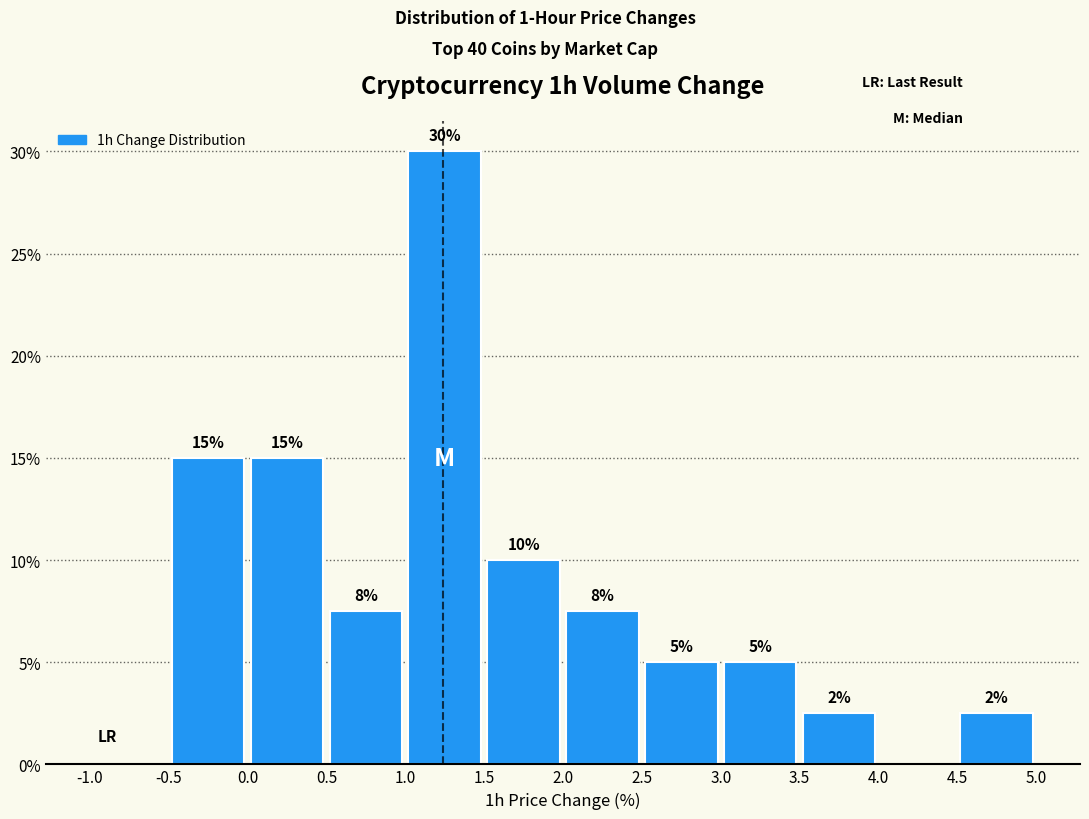

Which range on the x-axis has the tallest bar?

1.0 to 1.5